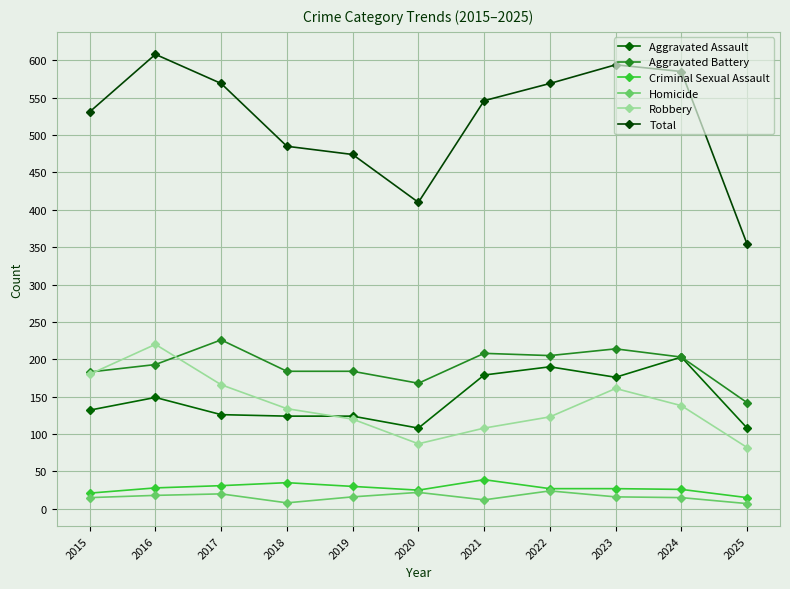

Between 2021 and 2022, which series saw the biggest shift?

Total